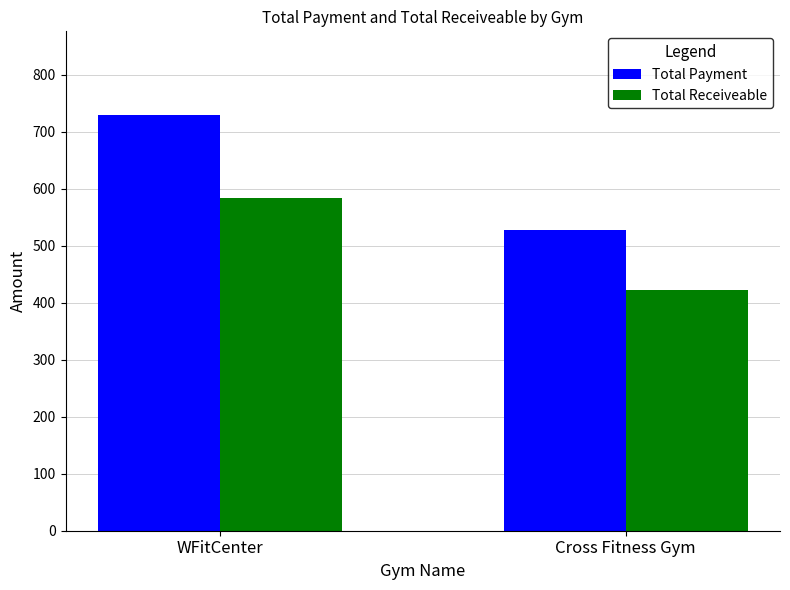

Reading left to right, list all the values displayed in this chart.

Total Payment: WFitCenter=730.0	Cross Fitness Gym=527.0
Total Receiveable: WFitCenter=584.0	Cross Fitness Gym=421.6